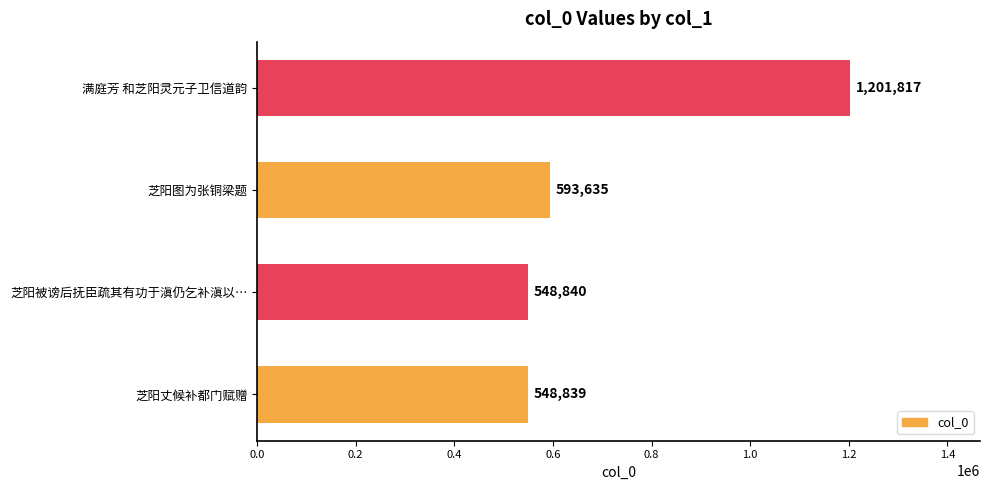

Does the chart contain any negative values?

No